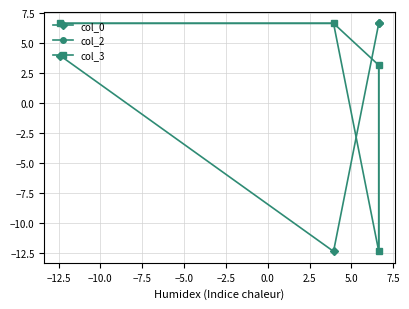

How many data points in col_2 are above 6?

2